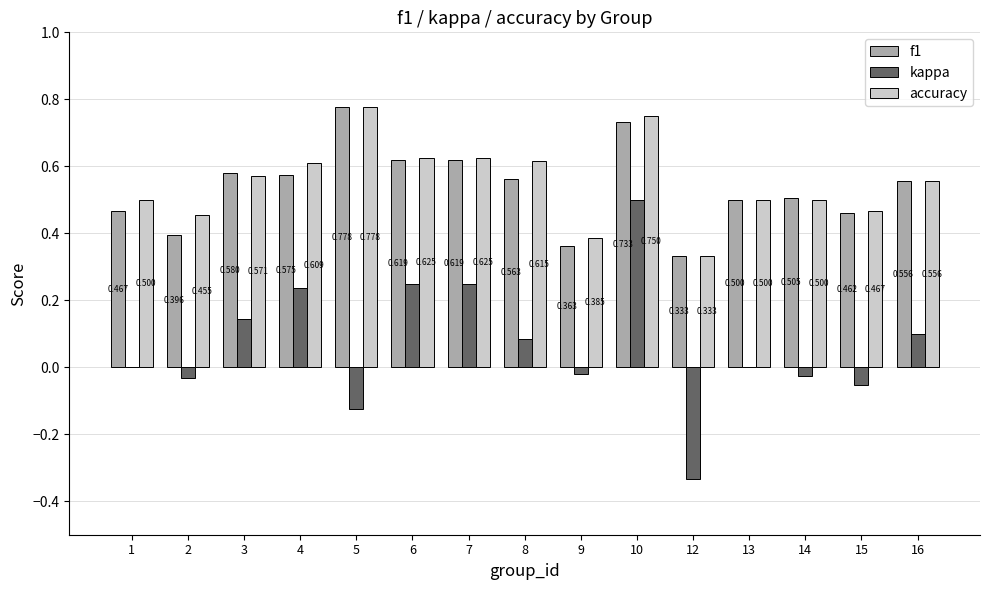

Which series has the largest total across all categories?

accuracy